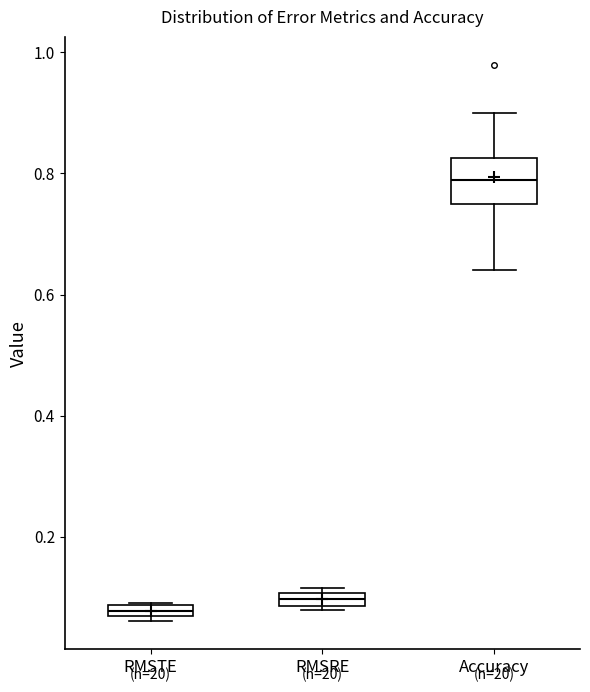

Which box's median line is the highest?

Accuracy